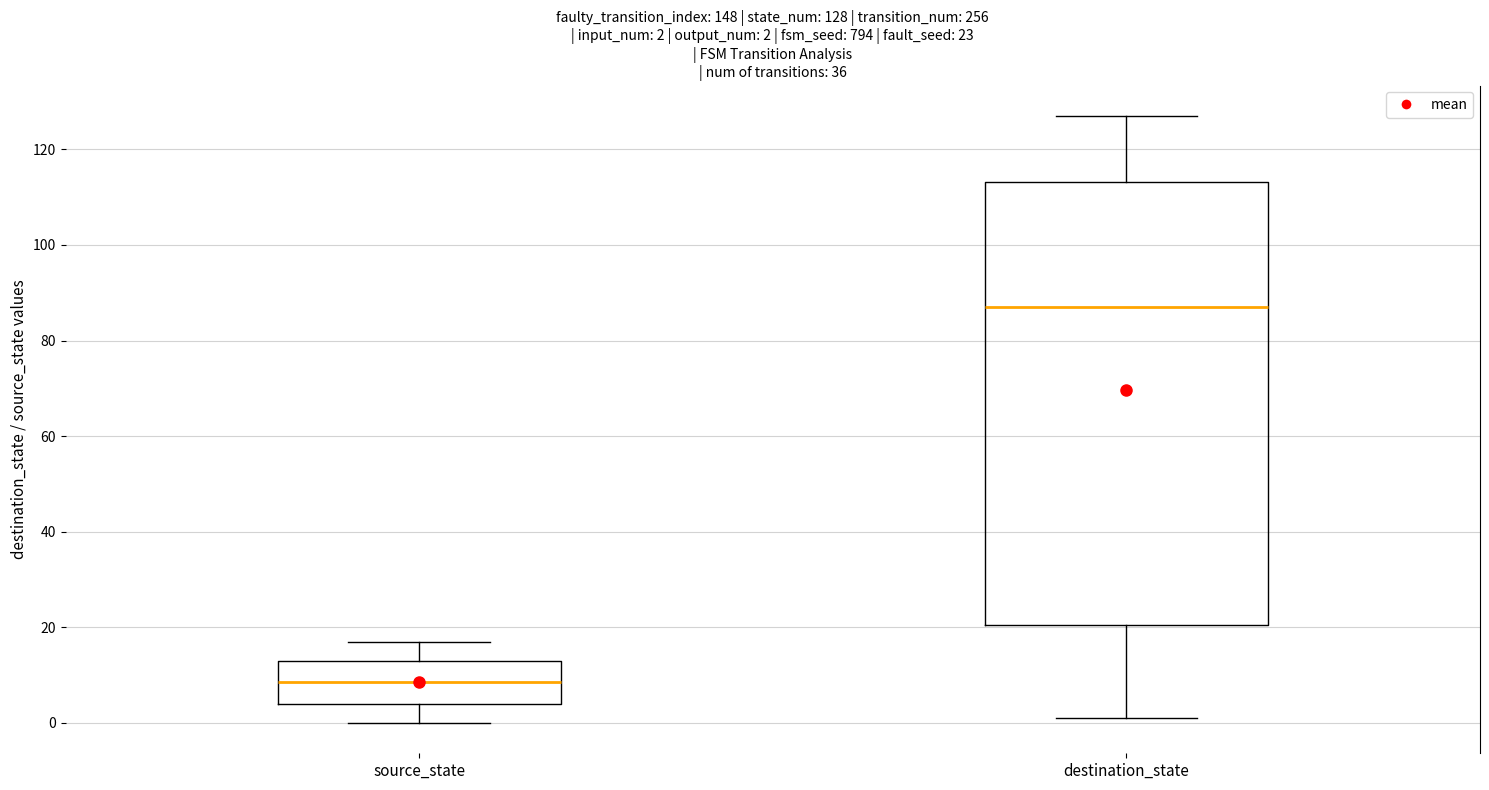

Which box has the lowest median line?

source_state